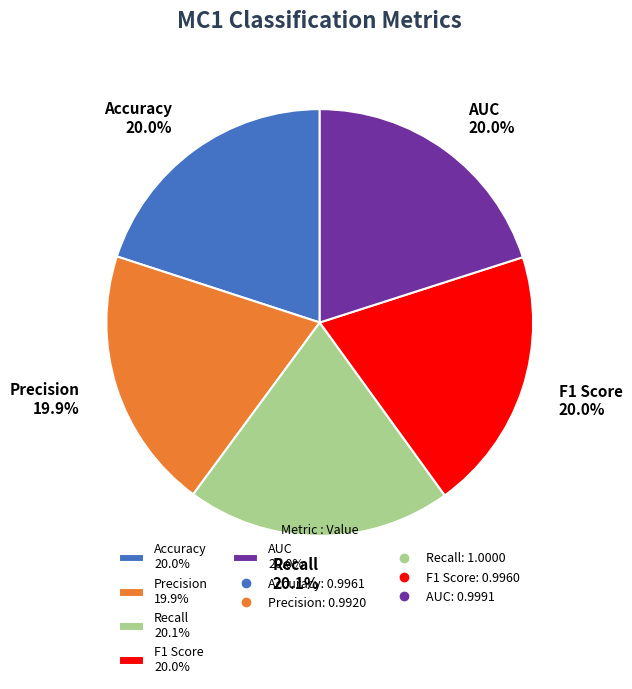

How many segments does this pie chart have?

5